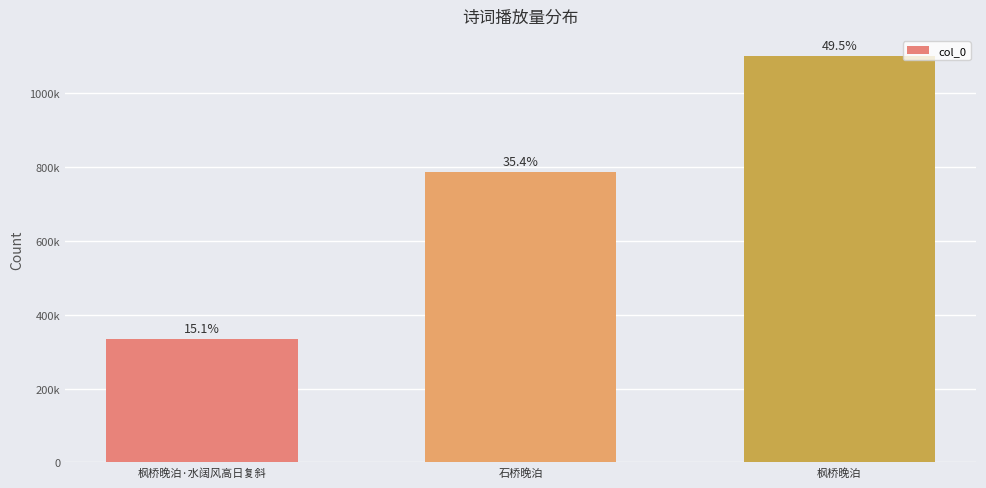

Are the bars horizontal?

No